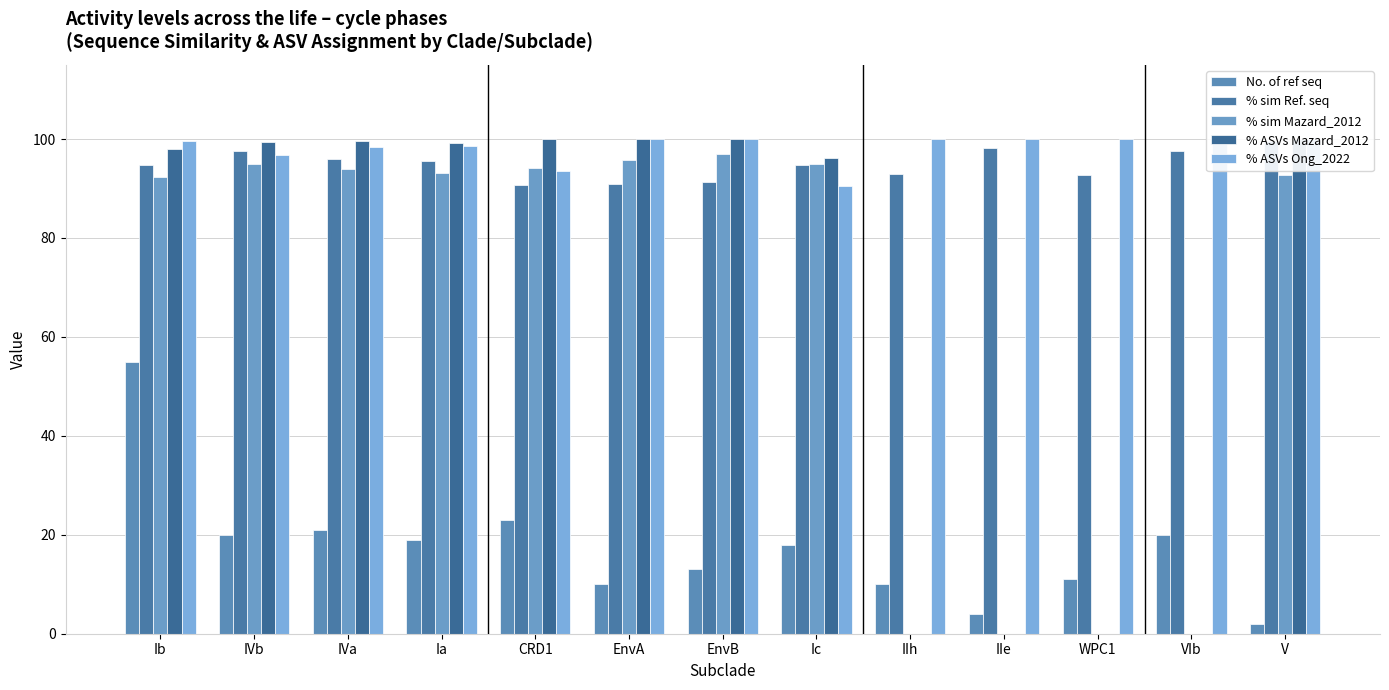

At which category is the sum across all series the highest?

Ib